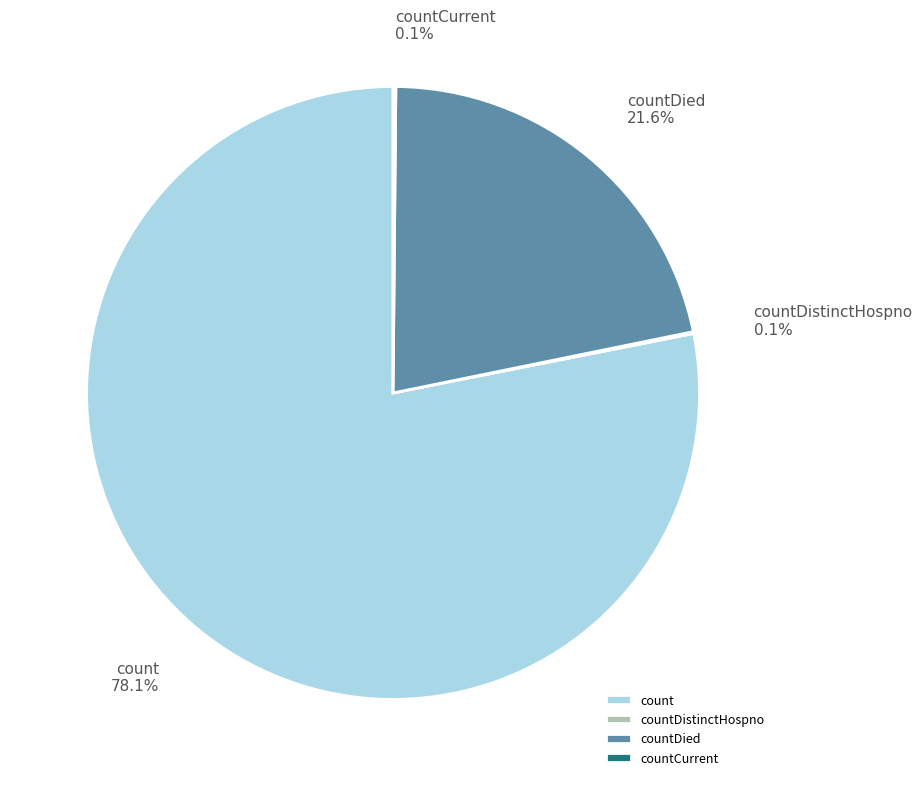

Which category has the biggest portion of the pie?

count